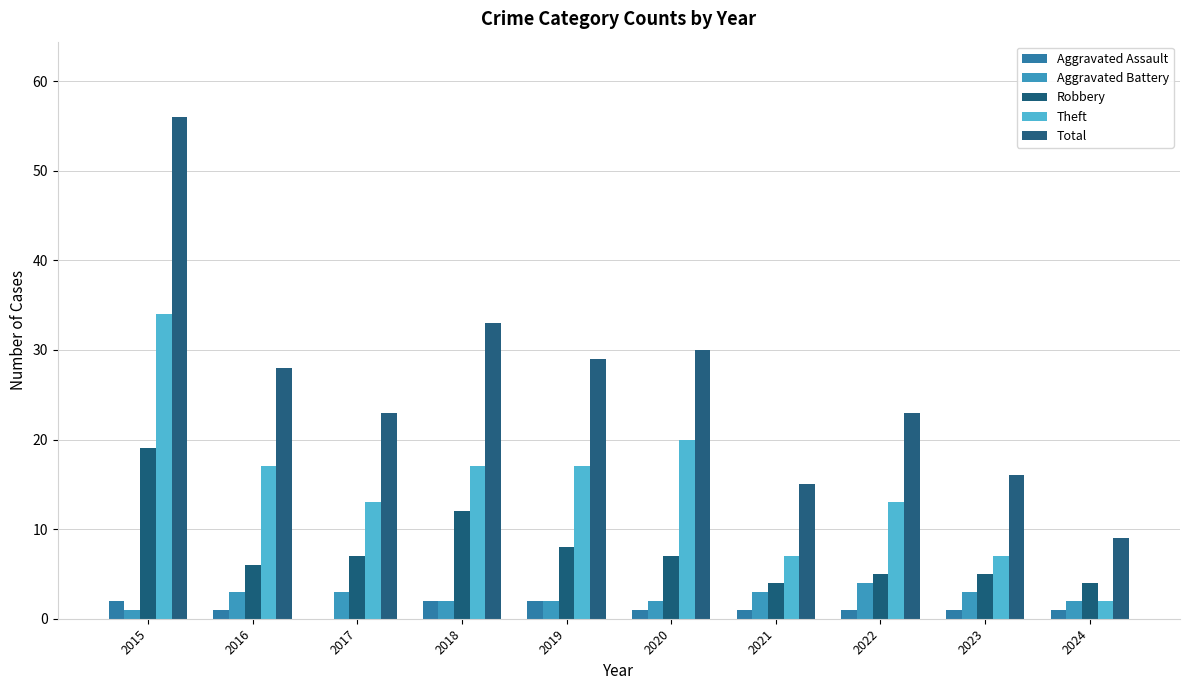

Is the value of Robbery at 2023 greater than the value of Aggravated Assault at 2016?

Yes